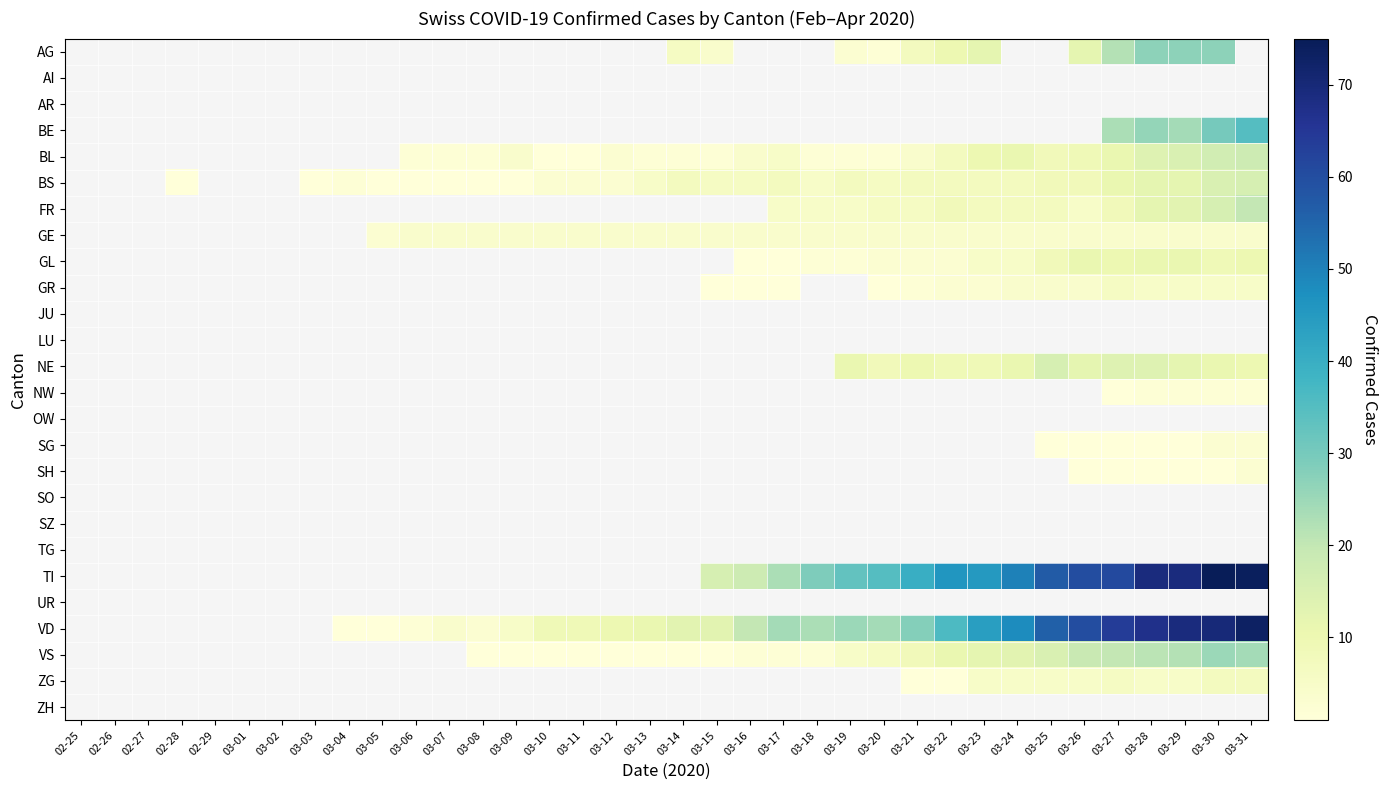

Is the value of LU at 03-01 greater than the value of AG at 03-12?

No